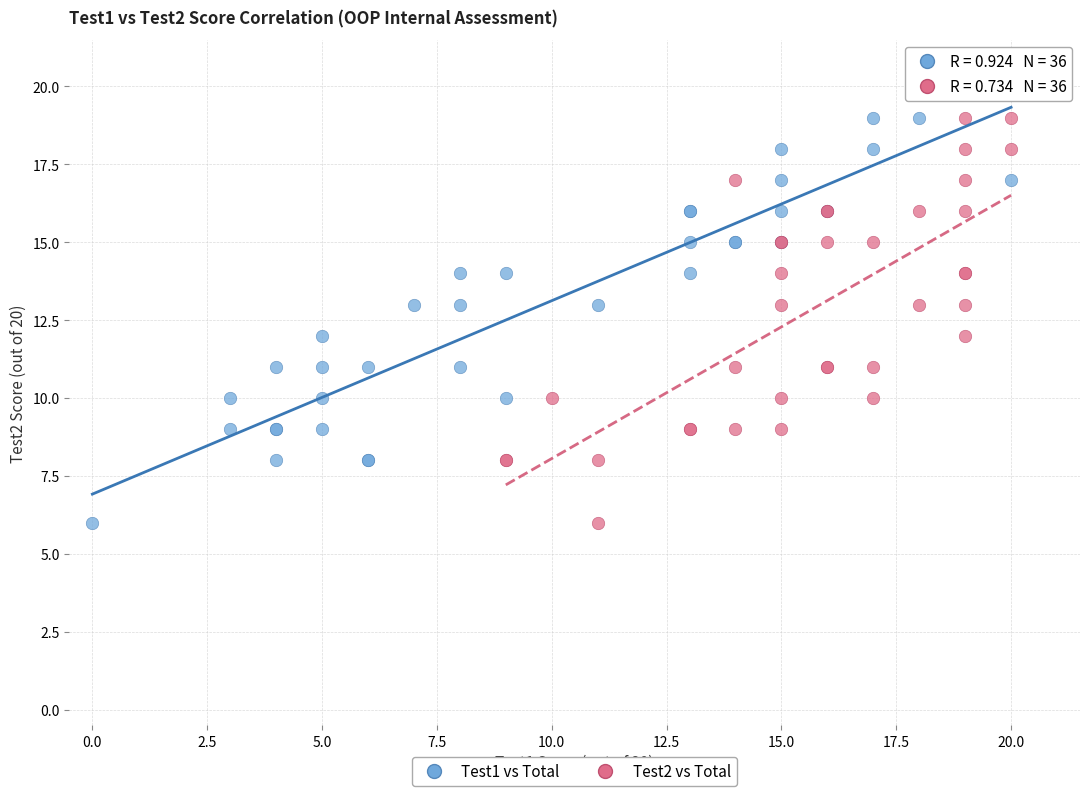

What are all the series names shown in the legend?

Test1 vs Total, Test2 vs Total